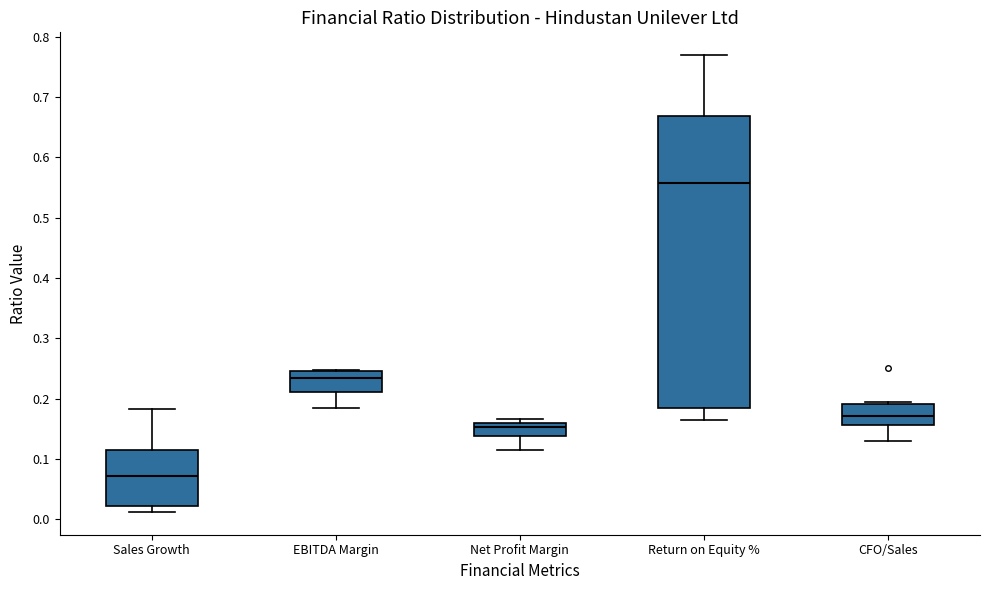

Reading left to right, read every box against the y-axis: the position of its median line, the range the box covers, and the ends of its whiskers. The values are not printed on the chart, so give them approximately, as read against the axis.

Sales Growth: median 0.07, box 0.02 to 0.12, whiskers 0.01 to 0.18
EBITDA Margin: median 0.23, box 0.21 to 0.25, whiskers 0.18 to 0.25
Net Profit Margin: median 0.15, box 0.14 to 0.16, whiskers 0.11 to 0.17
Return on Equity %: median 0.56, box 0.18 to 0.67, whiskers 0.16 to 0.77
CFO/Sales: median 0.17, box 0.16 to 0.19, whiskers 0.13 to 0.19 (just above the box's upper edge)